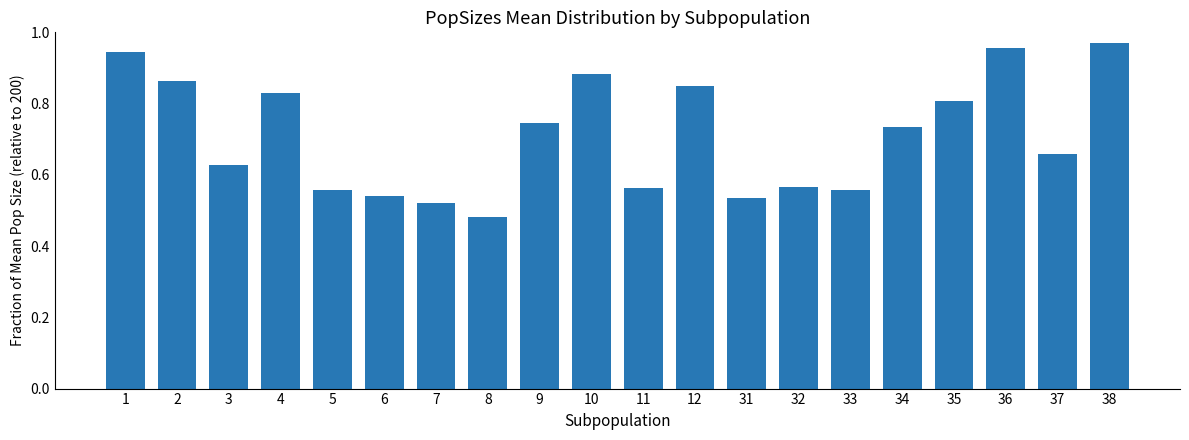

What is the sum of the values at 33 and 31?

1.1